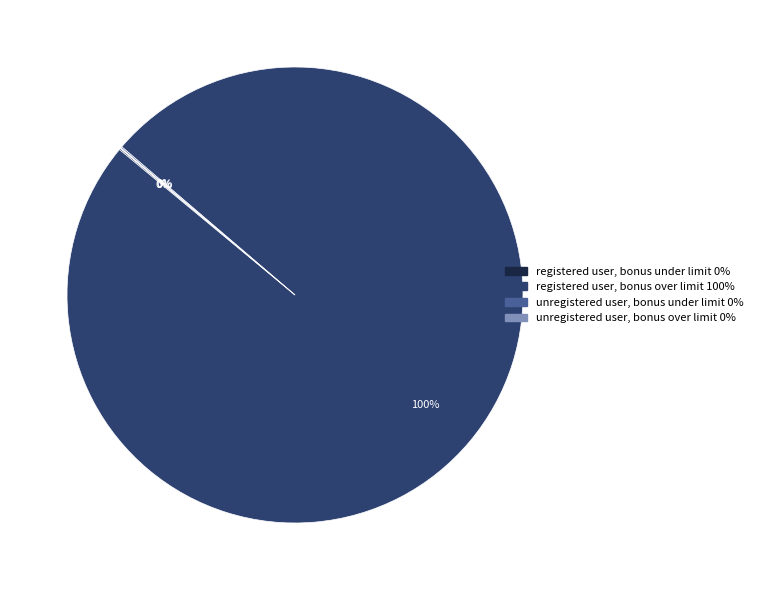

Which category has the biggest portion of the pie?

registered user, bonus over limit